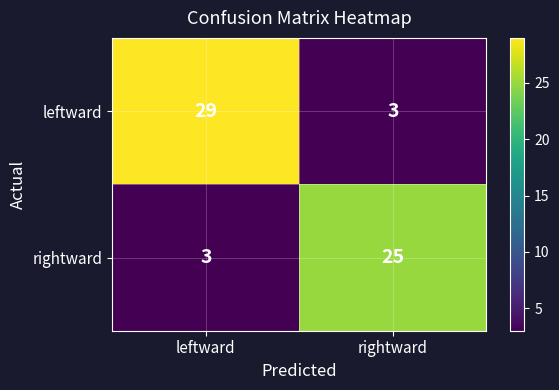

Count the number of categories in the chart.

2